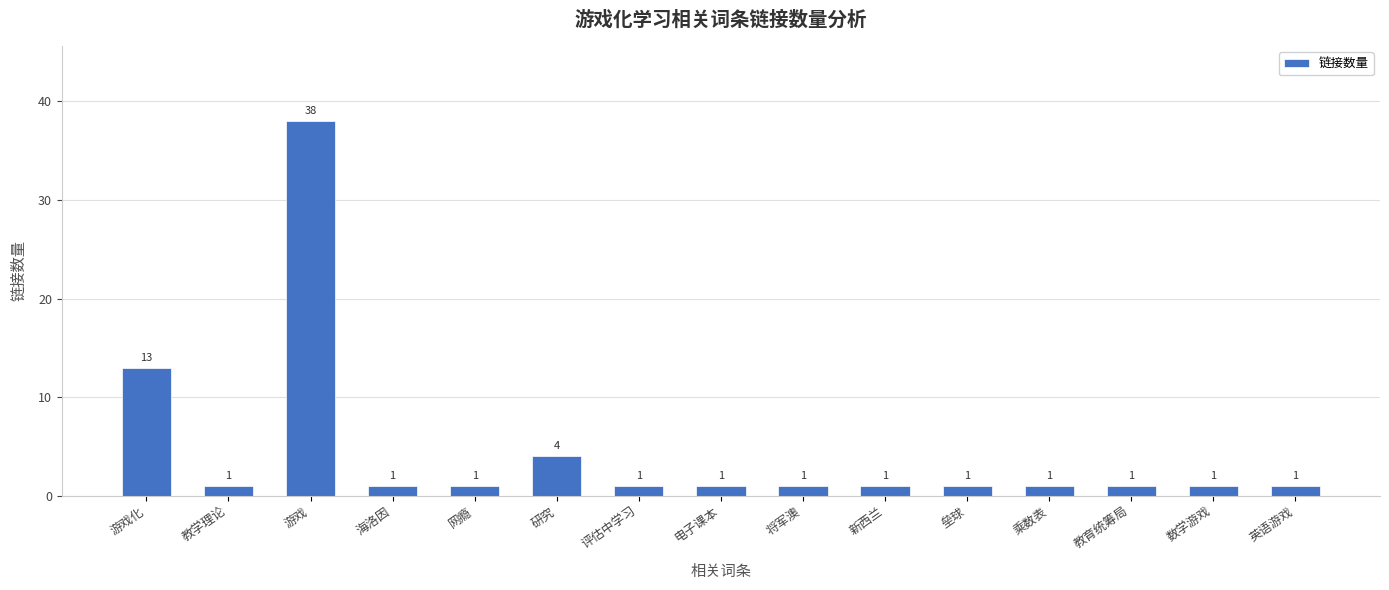

Does the chart contain stacked bars?

No